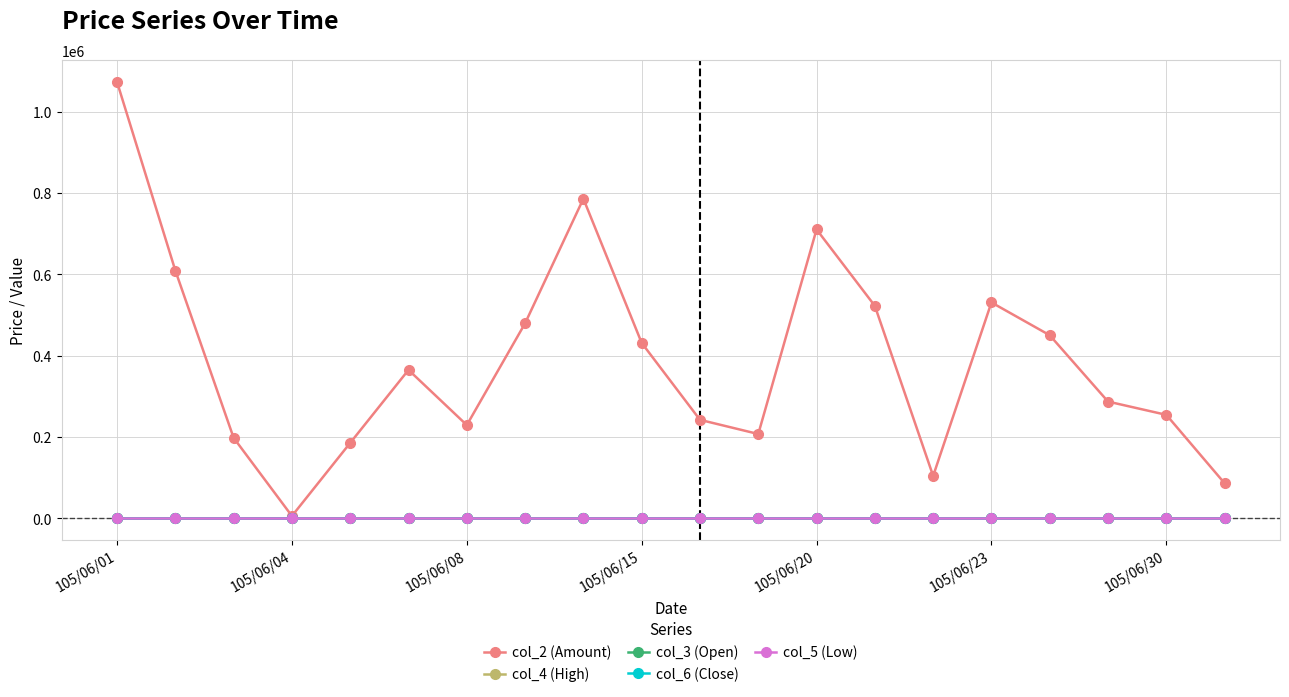

Which series has the largest total across all categories?

col_2 (Amount)